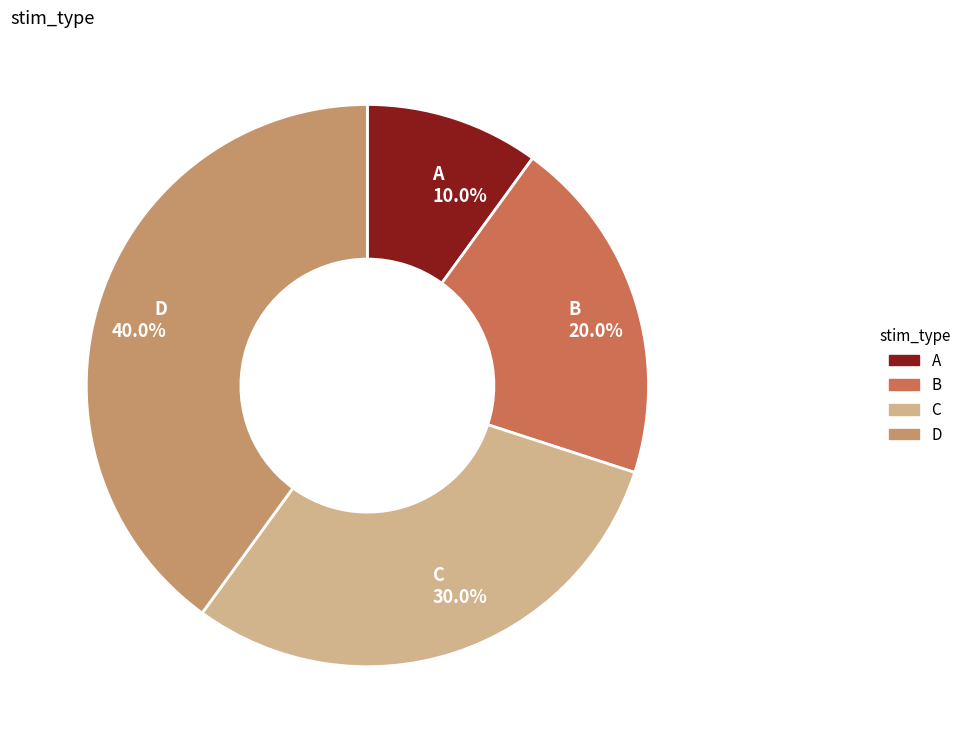

What percentage do A 10.0% and B 20.0% together represent?

30.0%